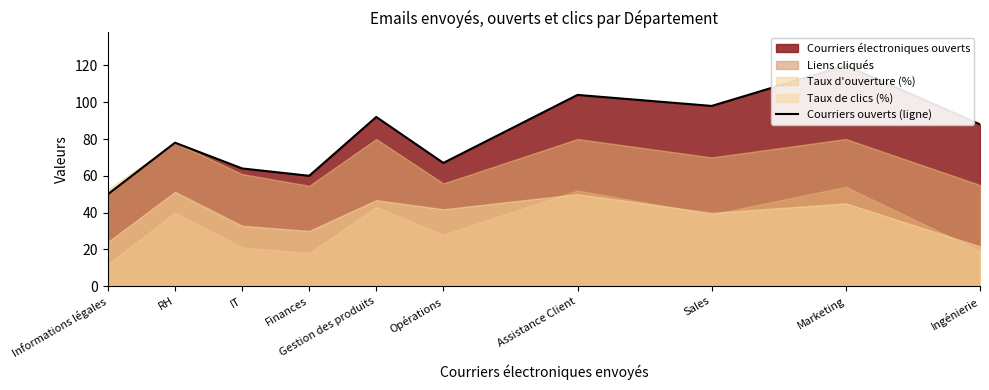

How many data points does each series have?

10